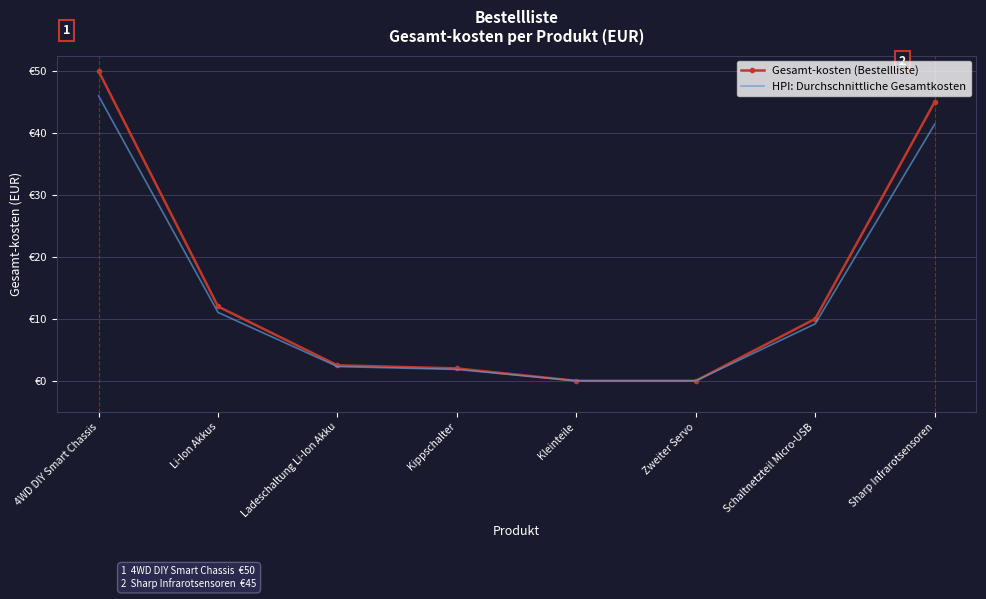

At which label does HPI: Durchschnittliche Gesamtkosten first exceed 9?

4WD DIY Smart Chassis